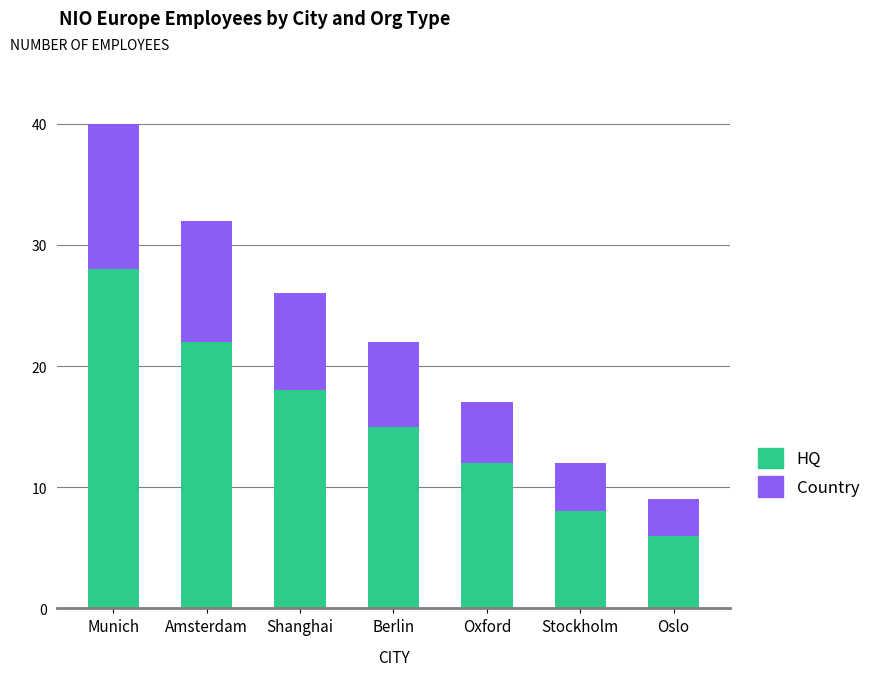

Rank the categories by HQ value from highest to lowest.

Munich, Amsterdam, Shanghai, Berlin, Oxford, Stockholm, Oslo